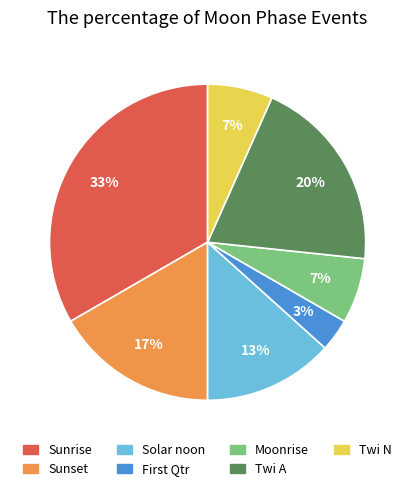

Does any single category account for the majority?

No